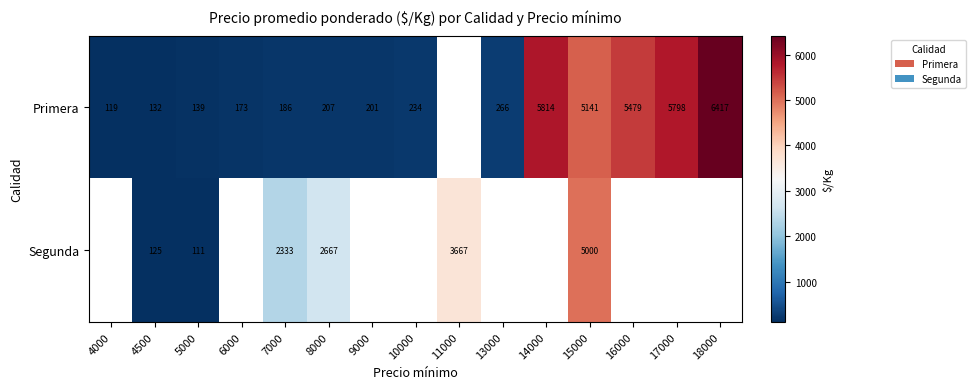

What is the total value across all series at 8000?

2874